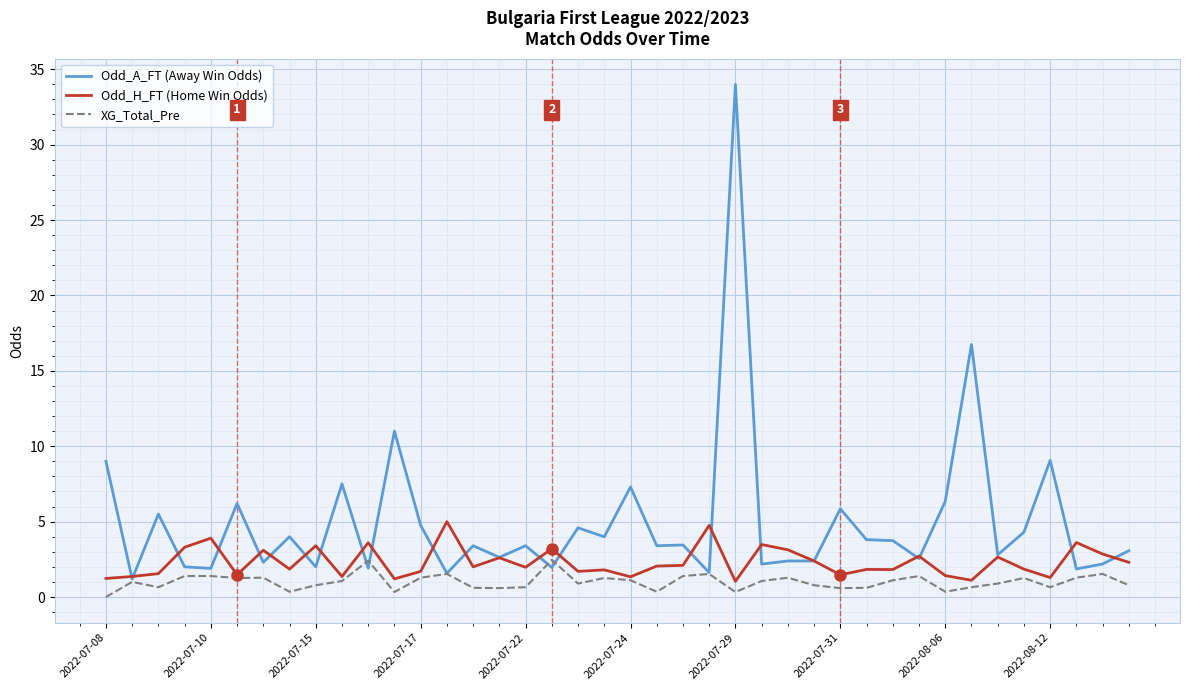

What is the maximum value shown in the chart?

34.0